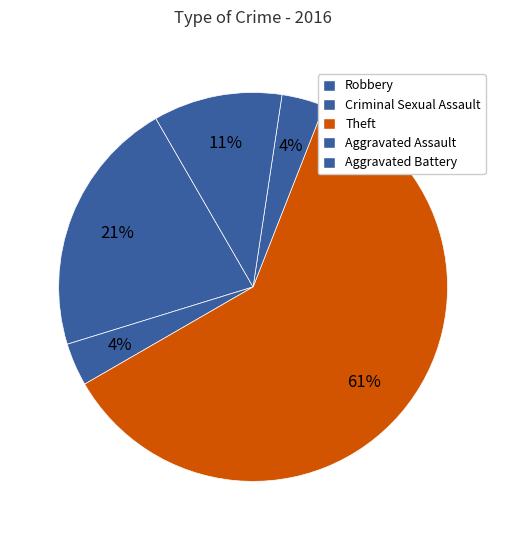

What percentage is the Aggravated Battery slice, to the nearest percent?

11%